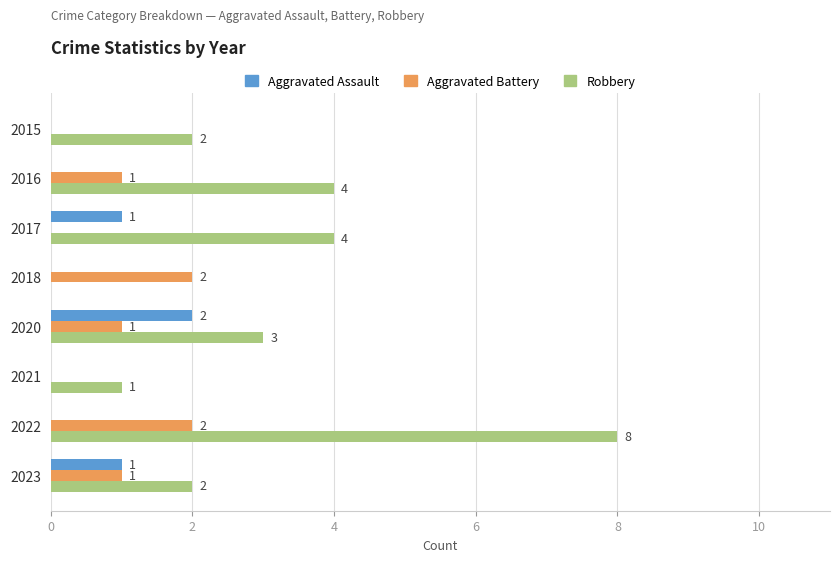

Which category has the highest value in the Robbery series?

2022